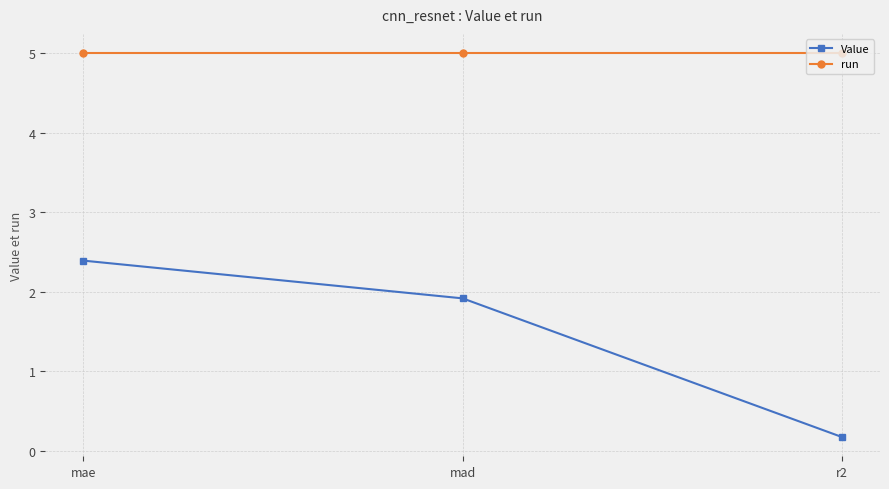

How many lines are shown in the chart?

2